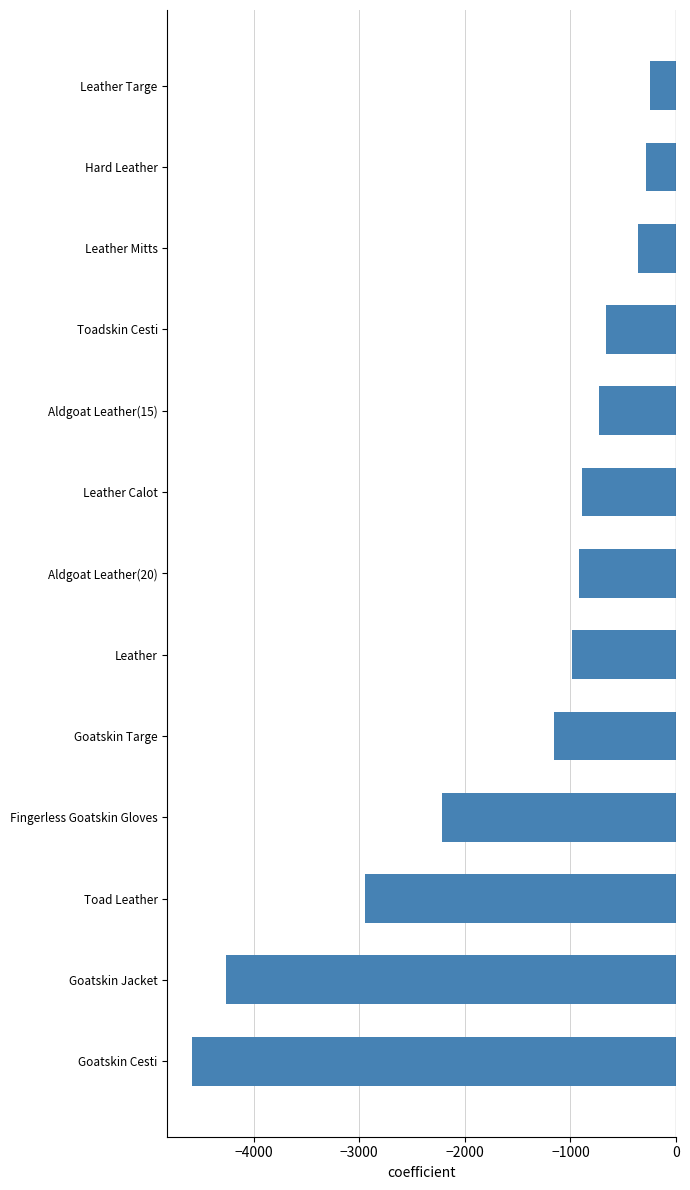

Which has a higher value, Goatskin Cesti or Leather?

Leather